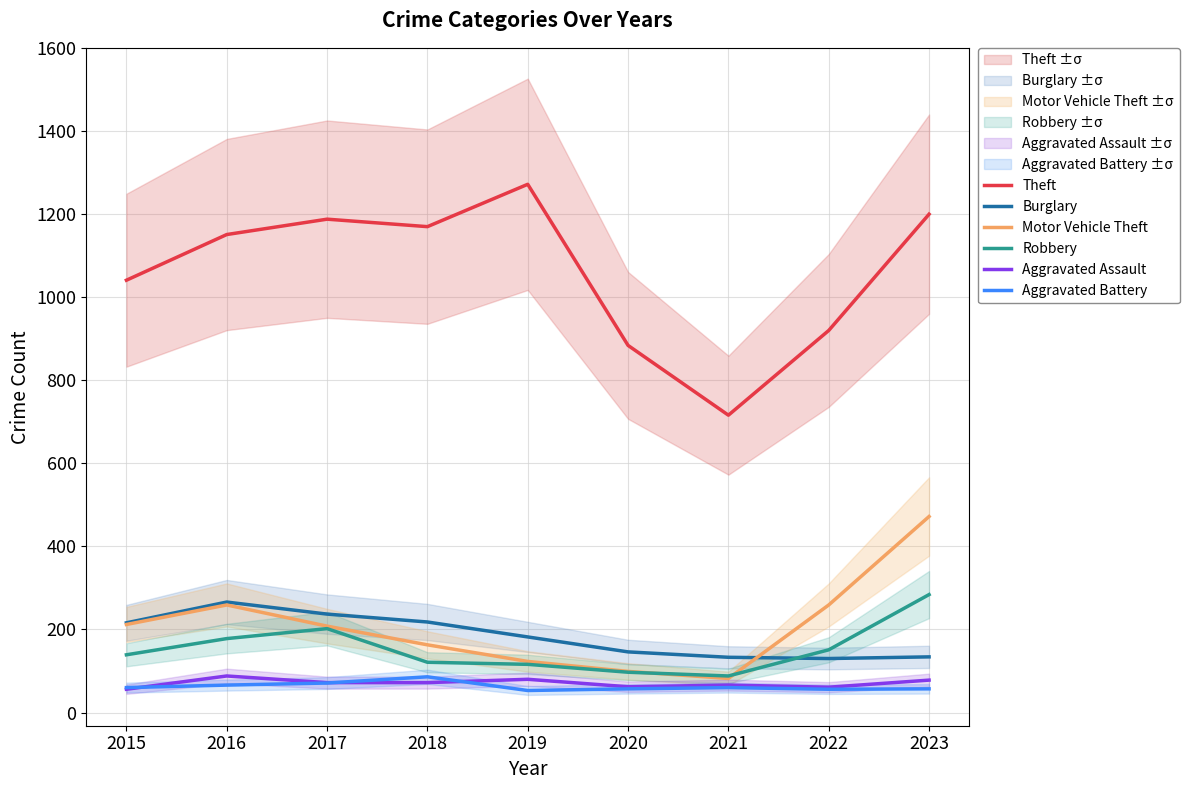

Reading left to right, extract all data points from this chart.

Theft: 2015=1041	2016=1151	2017=1188	2018=1170	2019=1272	2020=884	2021=716	2022=920	2023=1200
Burglary: 2015=216	2016=266	2017=237	2018=218	2019=182	2020=146	2021=133	2022=130	2023=134
Motor Vehicle Theft: 2015=212	2016=259	2017=208	2018=163	2019=123	2020=99	2021=82	2022=259	2023=472
Robbery: 2015=139	2016=178	2017=202	2018=121	2019=116	2020=97	2021=88	2022=151	2023=284
Aggravated Assault: 2015=56	2016=88	2017=72	2018=72	2019=80	2020=62	2021=66	2022=61	2023=78
Aggravated Battery: 2015=60	2016=66	2017=71	2018=86	2019=53	2020=57	2021=60	2022=56	2023=57